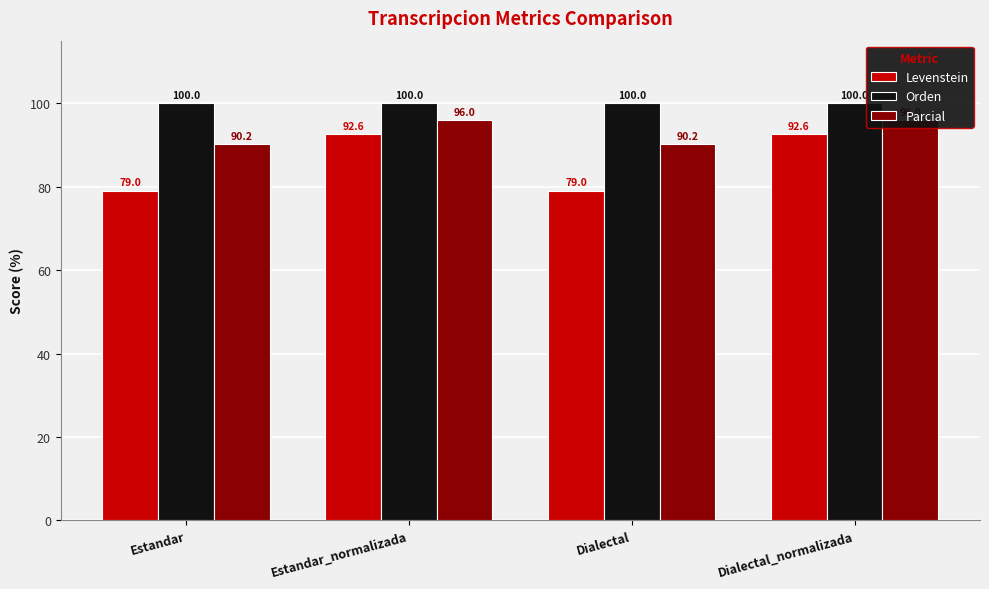

Where is Levenstein nearest to the value 85?

Estandar